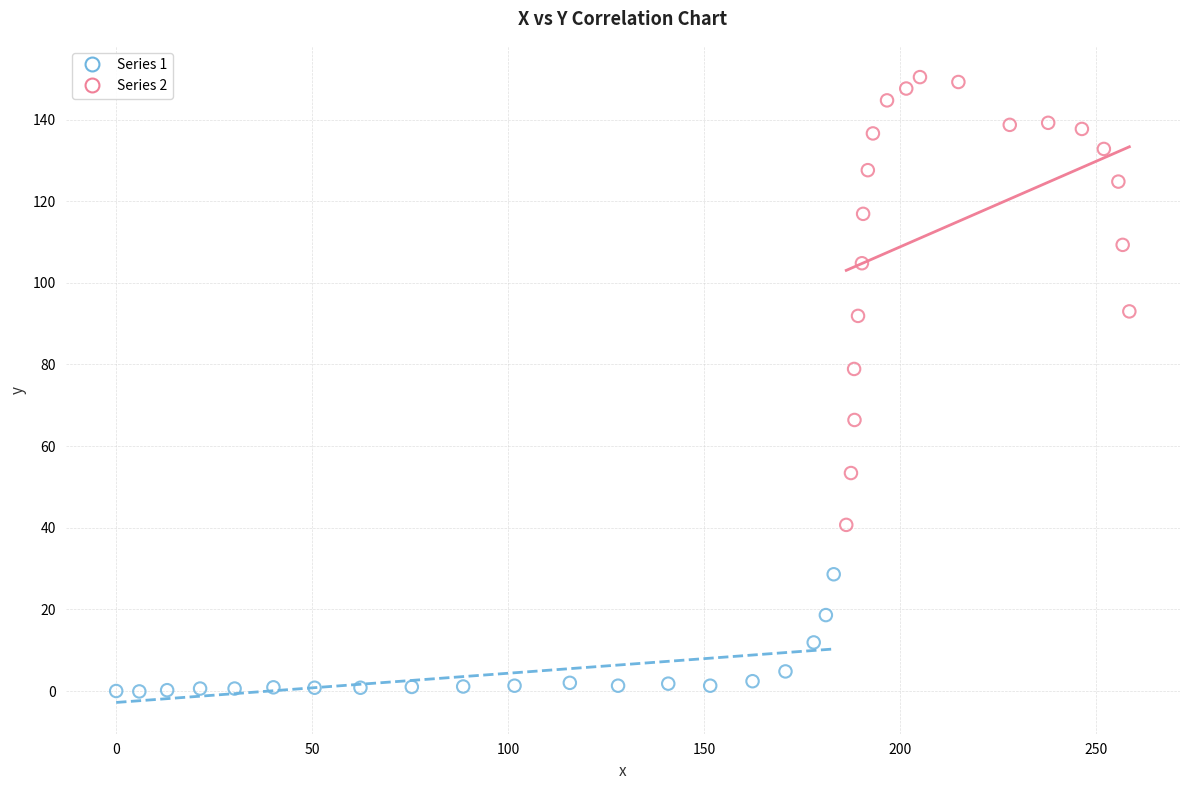

What are all the series names shown in the legend?

Series 1, Series 2